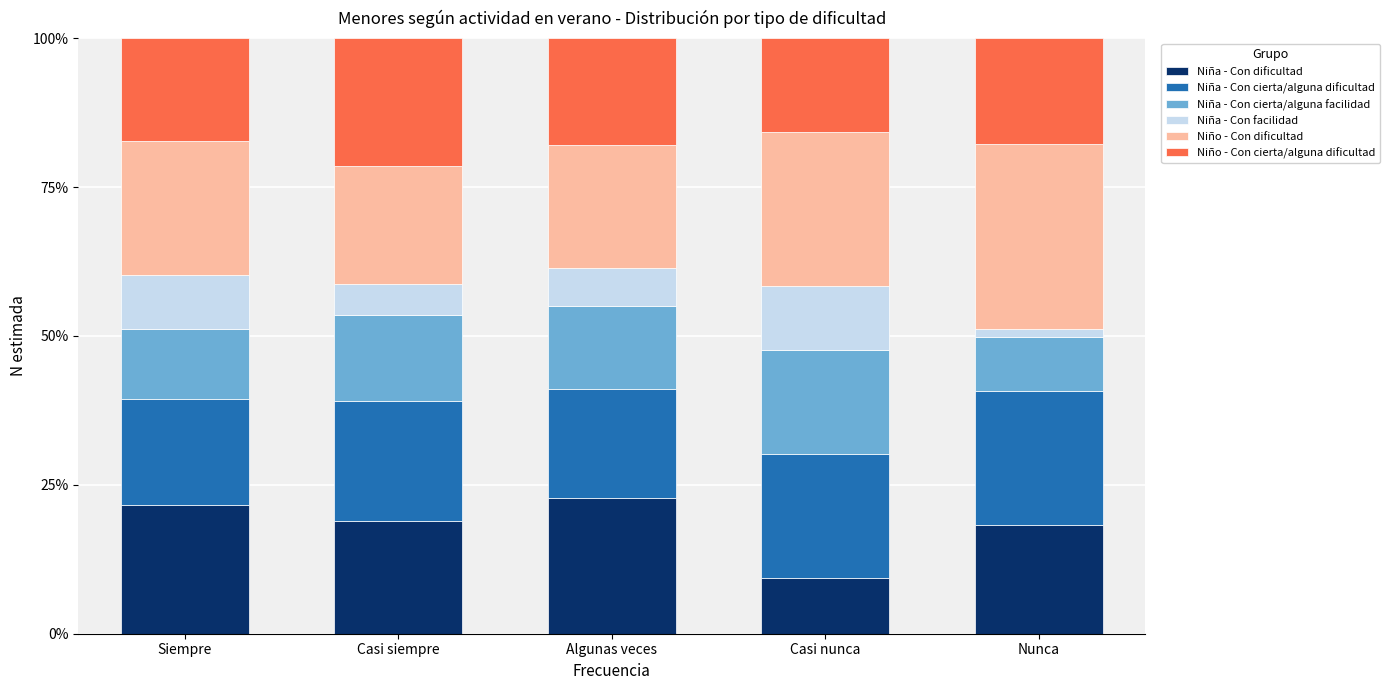

What is the sum of the Niña - Con dificultad values at Casi siempre and Algunas veces?

41.8